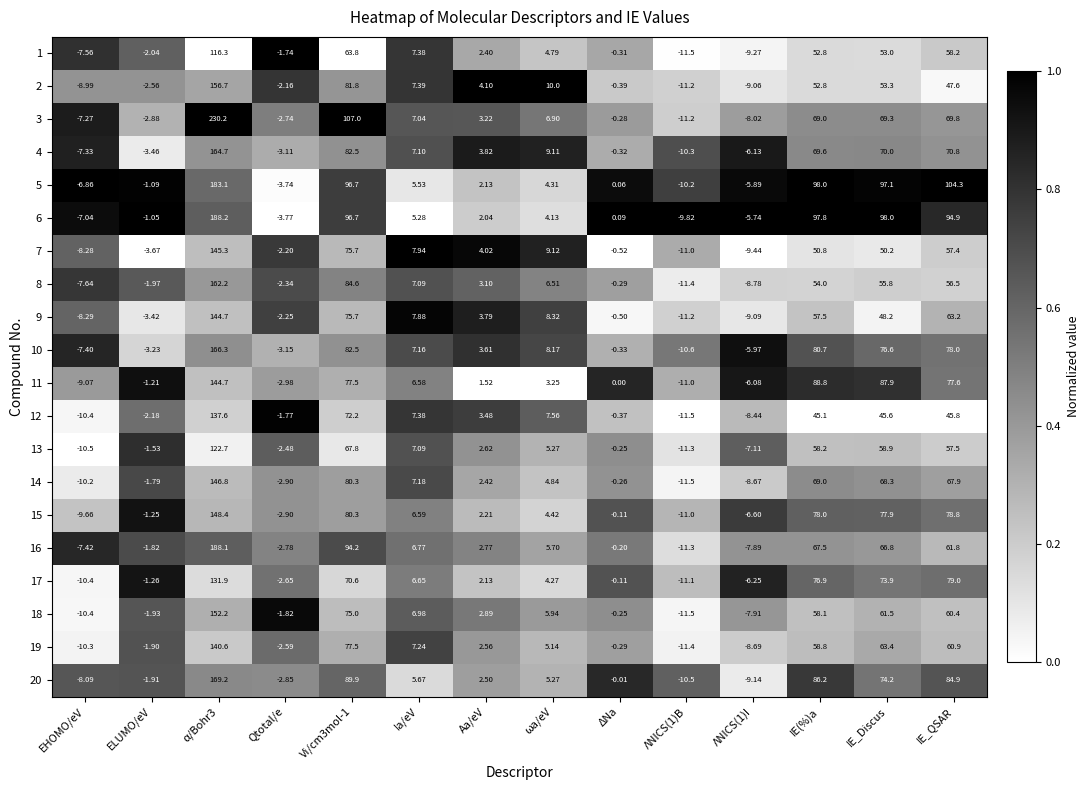

At IE_Discus, list the series in order from largest to smallest.

6, 5, 11, 15, 10, 20, 17, 4, 3, 14, 16, 19, 18, 13, 8, 2, 1, 7, 9, 12